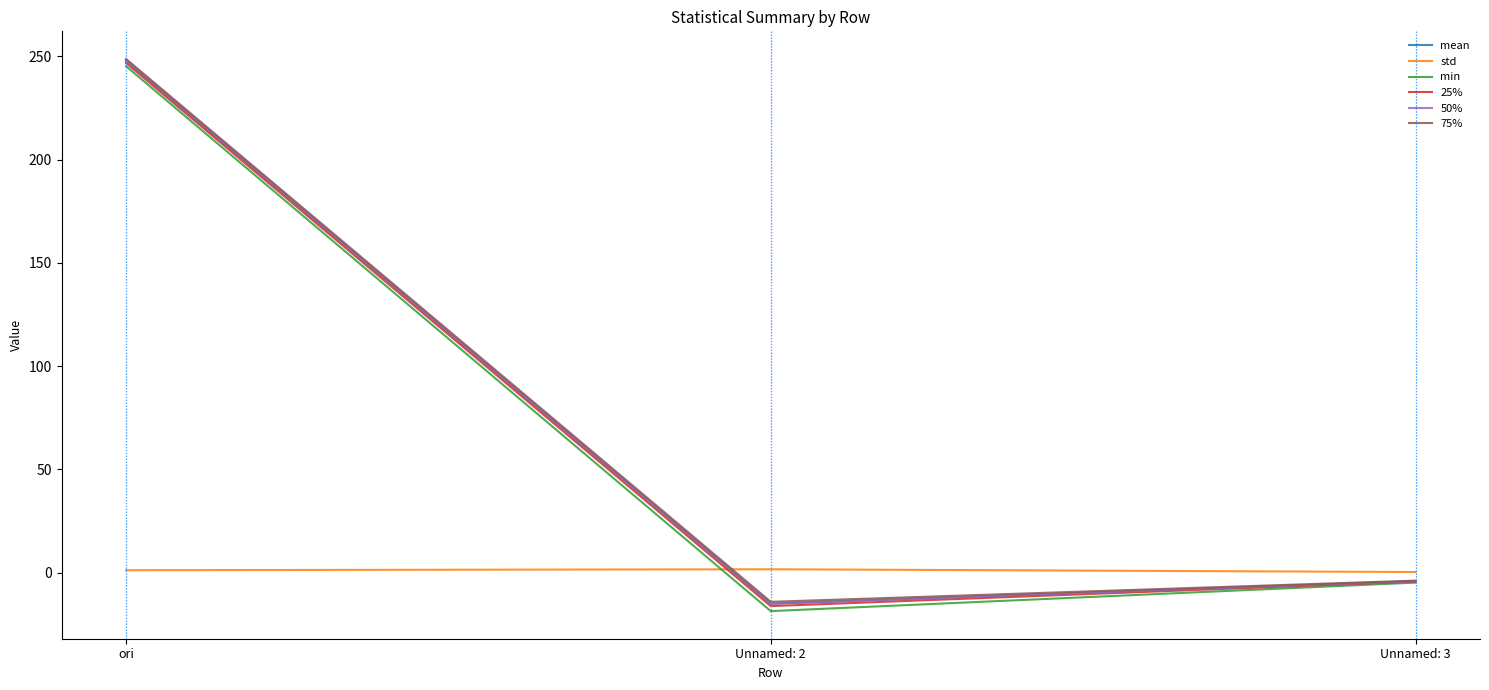

Between ori and Unnamed: 2, which series saw the biggest shift?

min